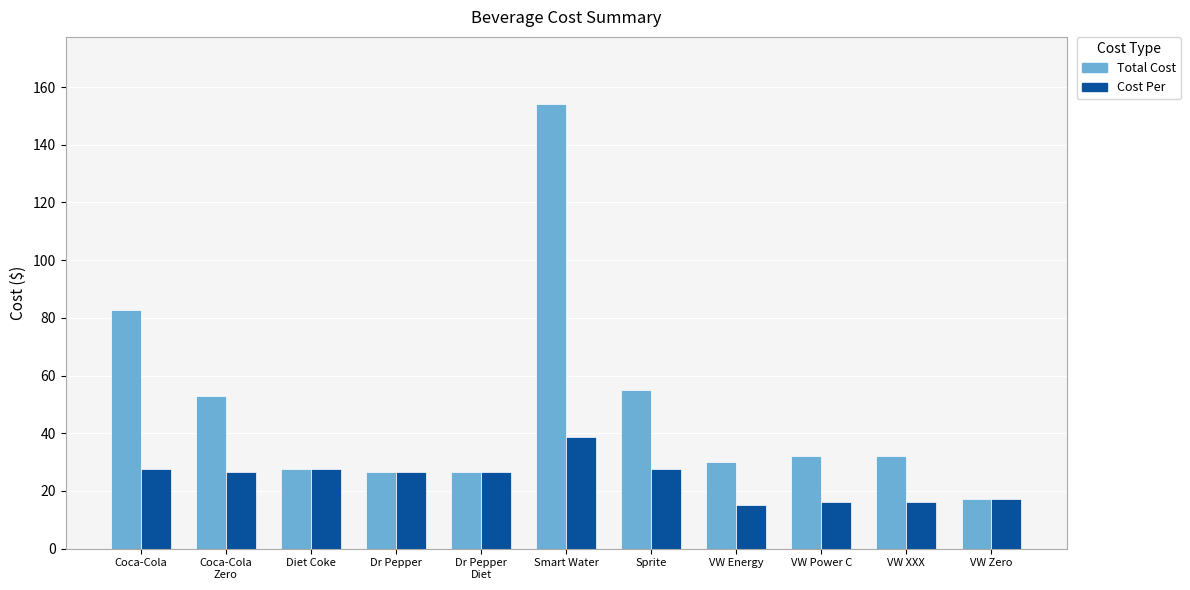

Reading right to left, what are all the values shown in this chart?

Total Cost: 17.3	32.1	32.1	30.2	55.2	154.2	26.5	26.5	27.6	52.9	82.7
Cost Per: 17.3	16.1	16.1	15.1	27.6	38.6	26.5	26.5	27.6	26.5	27.6